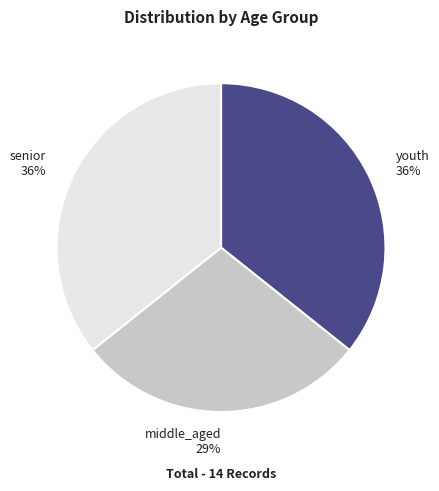

Is there a majority slice in this chart?

No